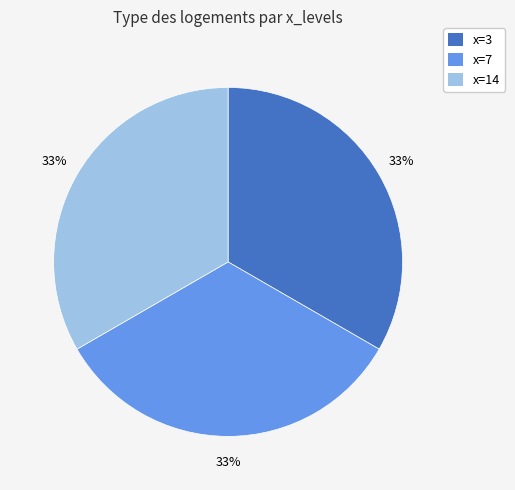

To the nearest percent, what is the average slice percentage?

33%